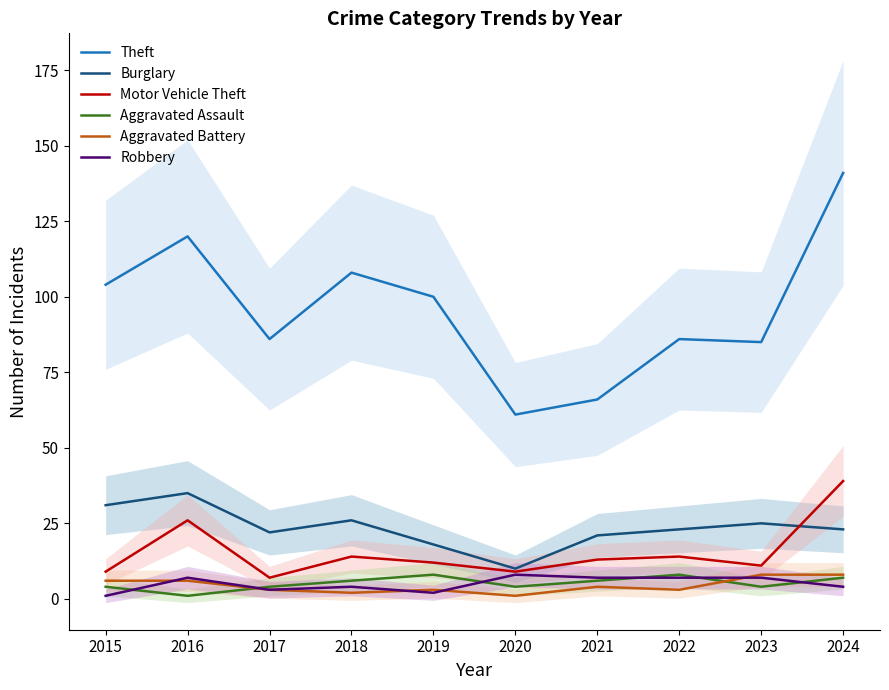

What is the approximate value of Theft at 2021, to the nearest 10?

70